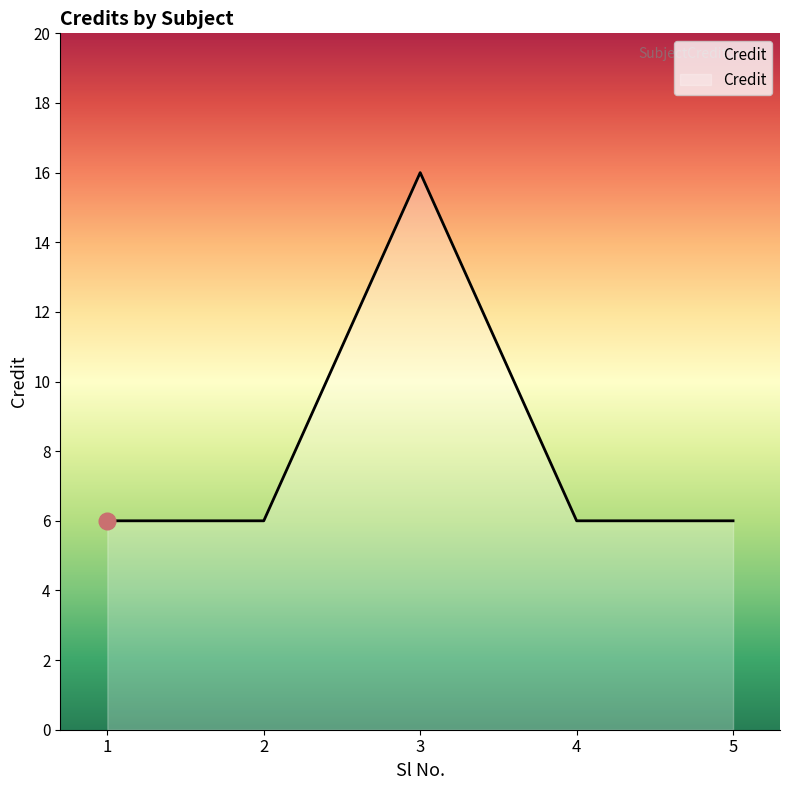

The chart shows a value of 5 at 3. True or false?

False